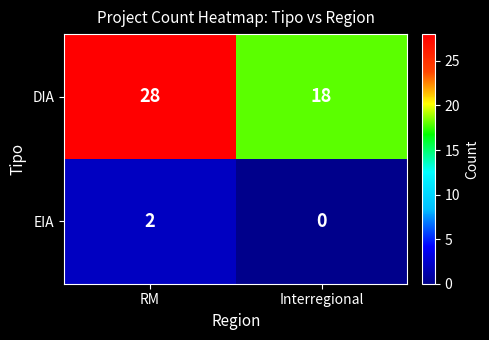

Reading left to right, extract all data points from this chart.

DIA: RM=28	Interregional=18
EIA: RM=2	Interregional=0